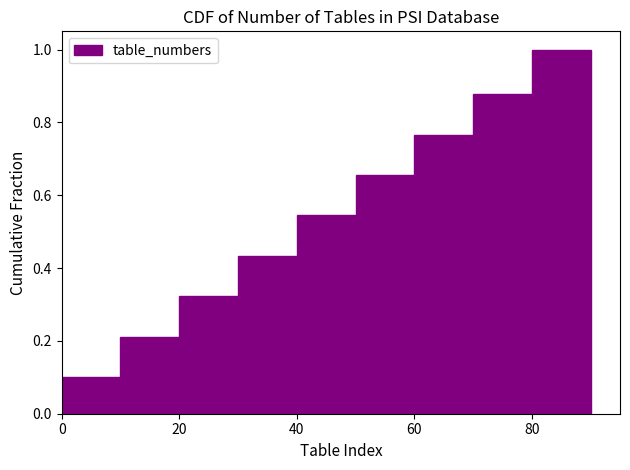

Reading left to right, list every bar in this chart as the range it spans on the x-axis followed by its height. The values are not printed on the chart, so give them approximately, as read against the axis.

0 to 10: 0.10
10 to 20: 0.22
20 to 30: 0.32
30 to 40: 0.44
40 to 50: 0.54
50 to 60: 0.66
60 to 70: 0.76
70 to 80: 0.88
80 to 90: 1.00